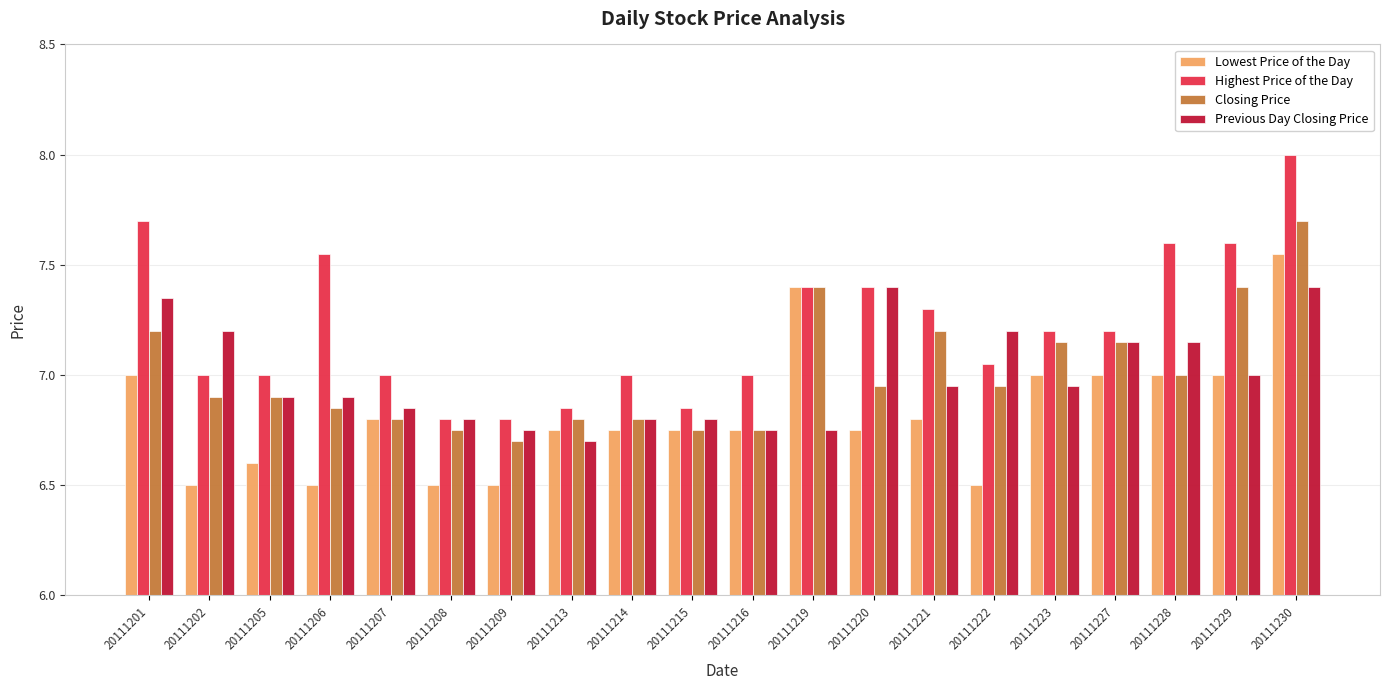

The Closing Price series shows 7.2 at 20111201. True or false?

True